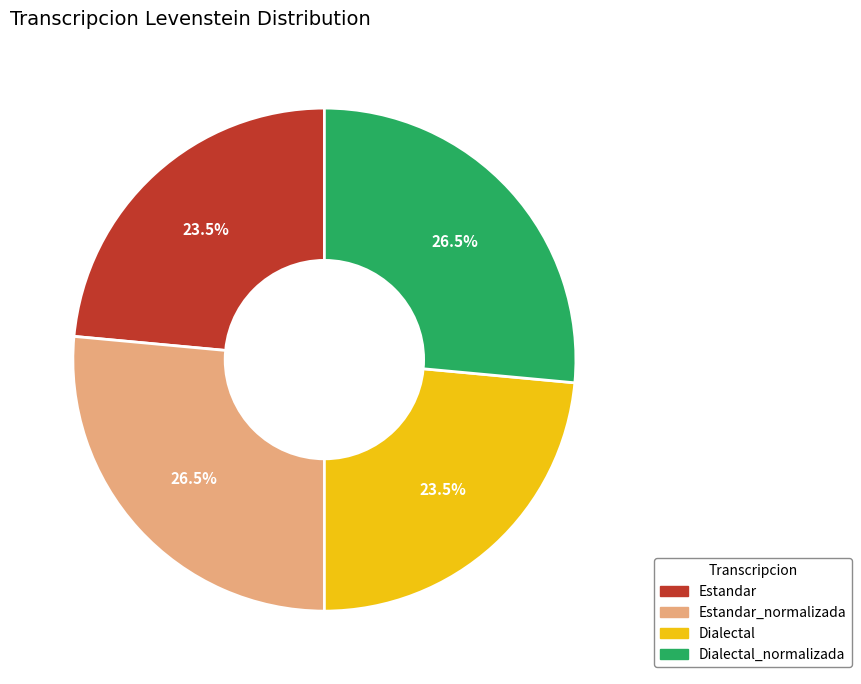

Count the number of slices in the pie.

4